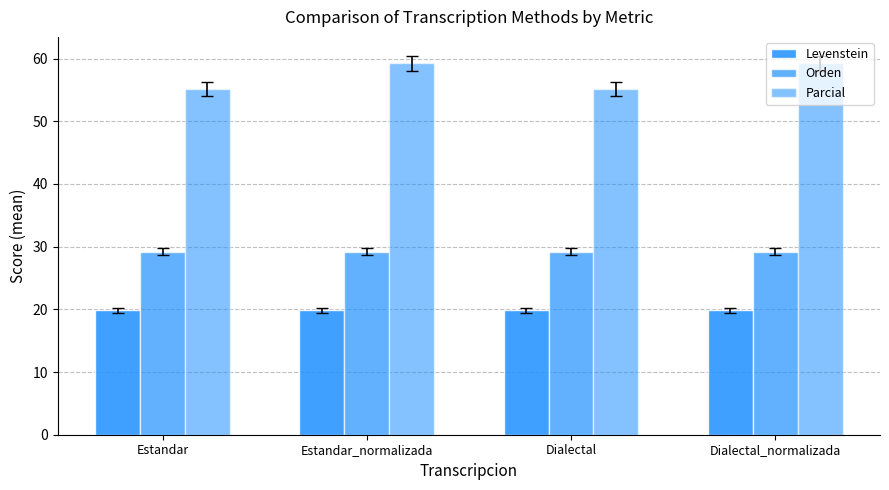

Count the number of data series in this chart.

3